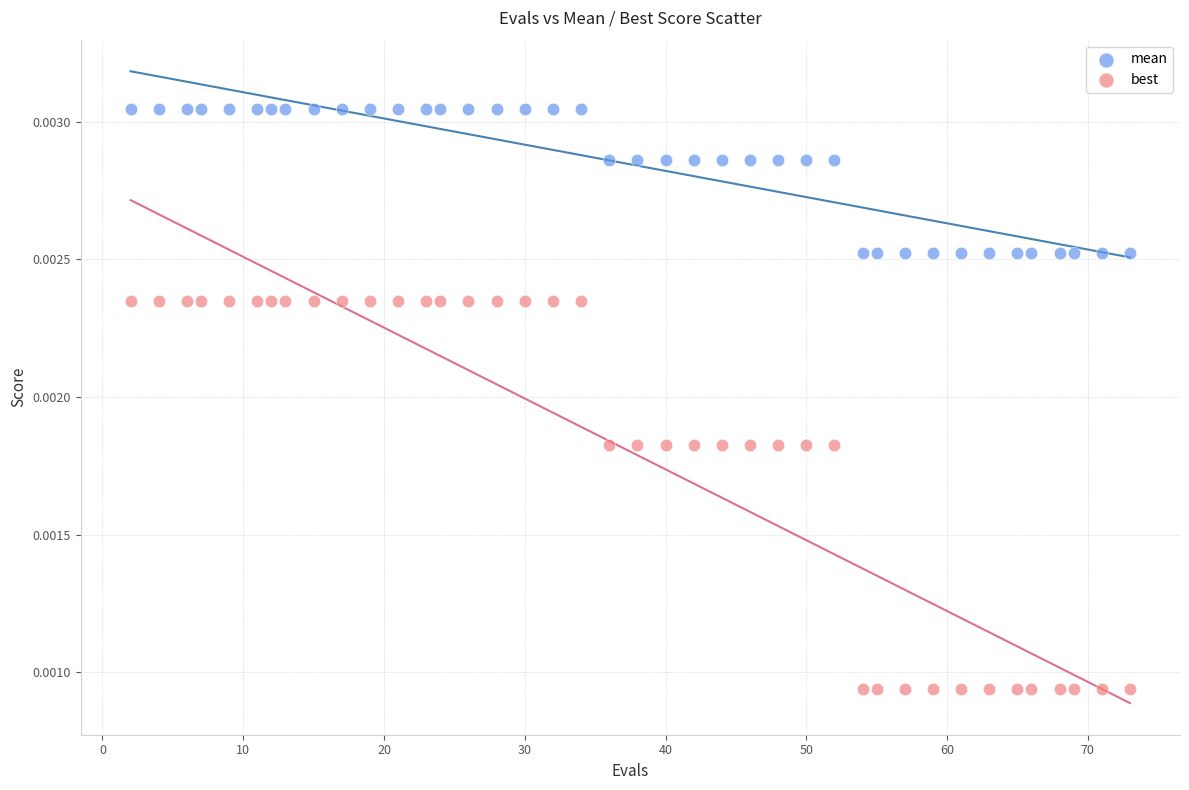

Across all data points, what is the range of X values (max minus min)?

71.0